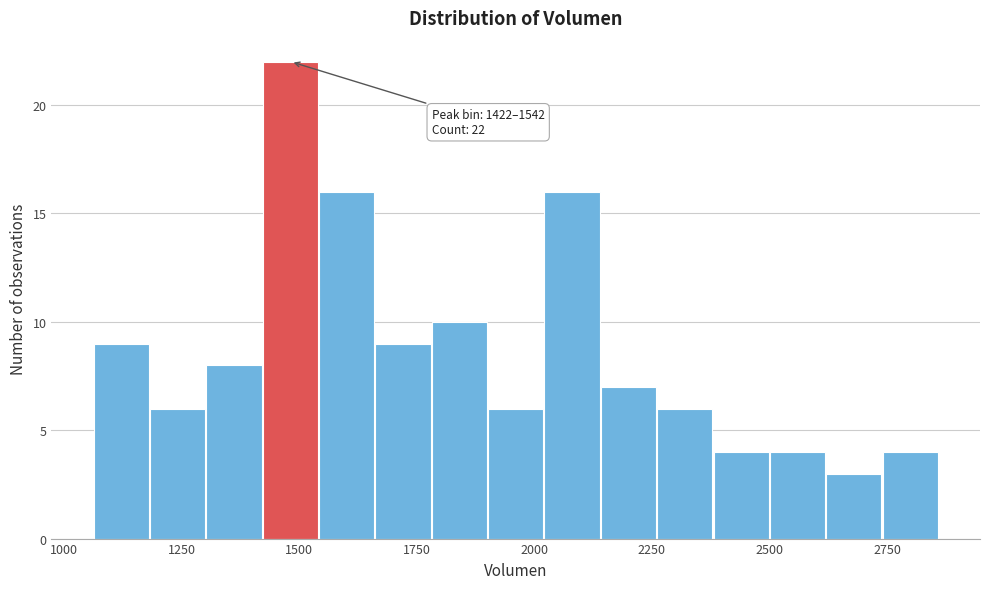

Around what value on the x-axis is the tallest bar? Give the approximate position of its centre, as read against the axis.

1500